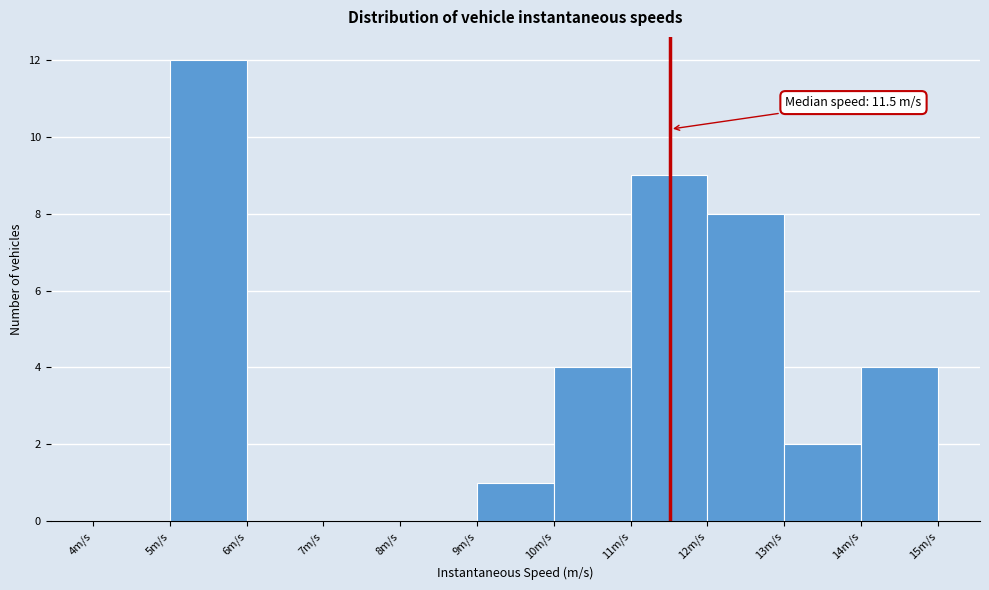

Over which range of the x-axis is the bar tallest?

5 to 6